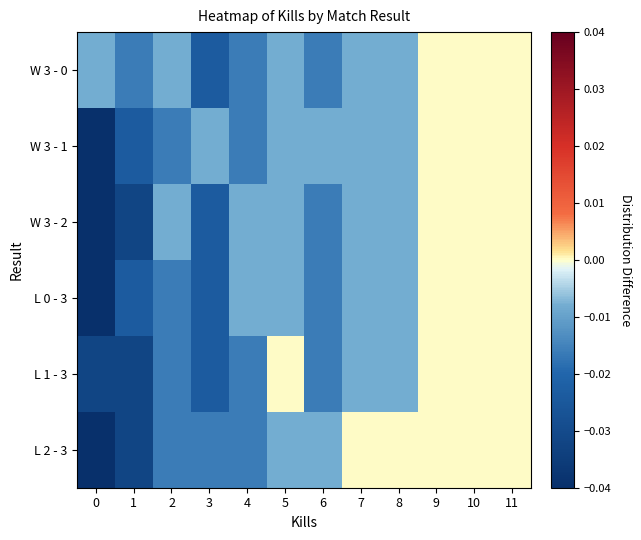

Between 7 and 10, which is larger?

10